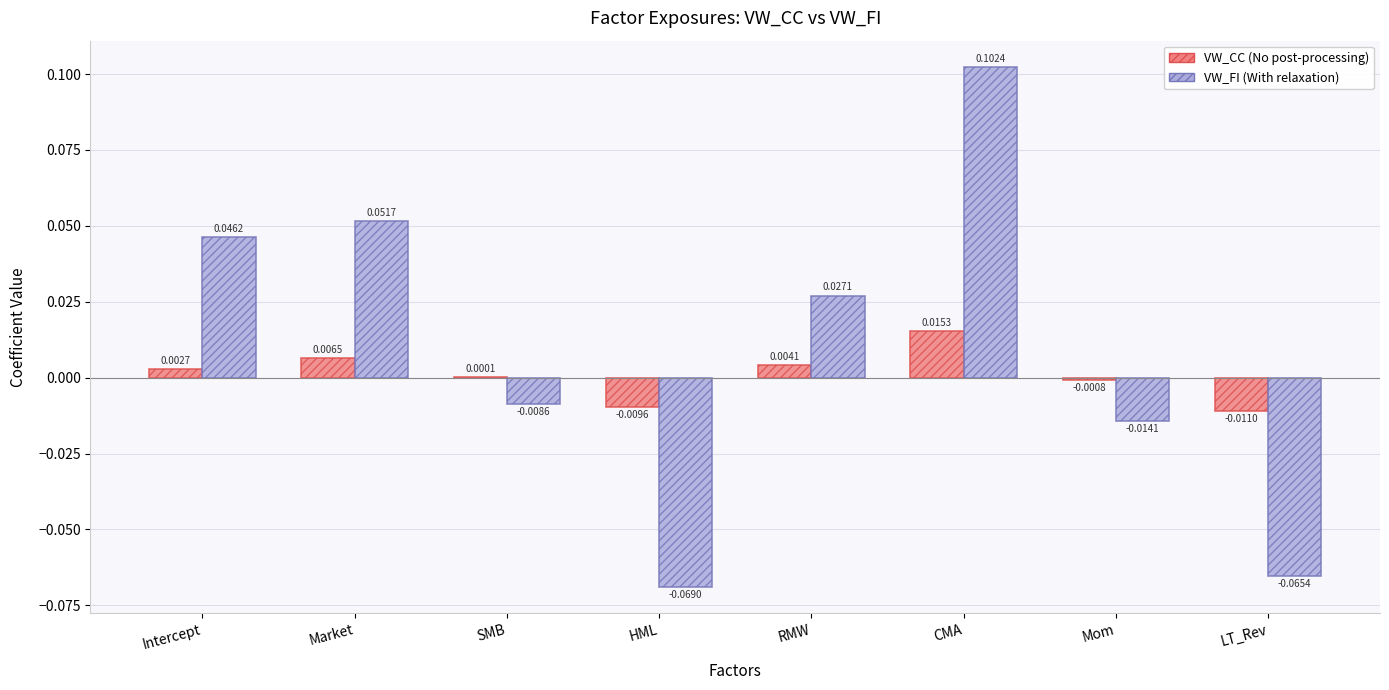

Which label corresponds to the largest value in the chart?

CMA